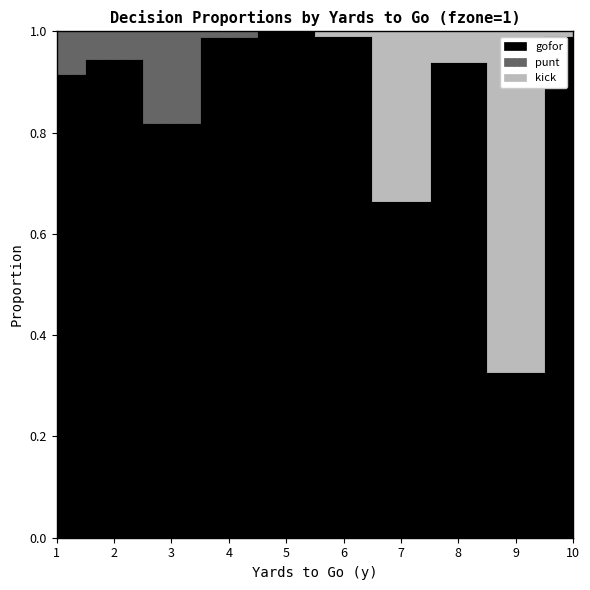

What is the spread (max minus min) of values at 10?

1.0